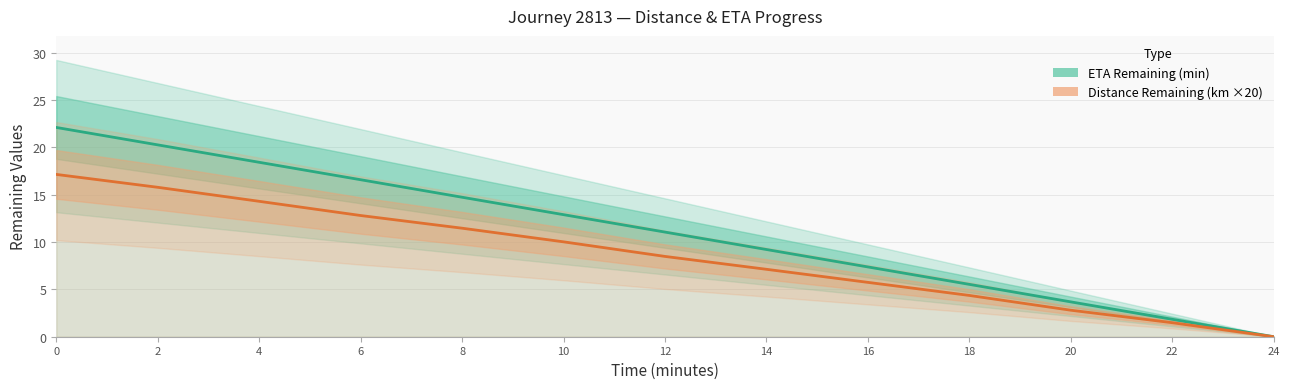

How many positive values does the Distance Remaining (km ×20) series have?

12